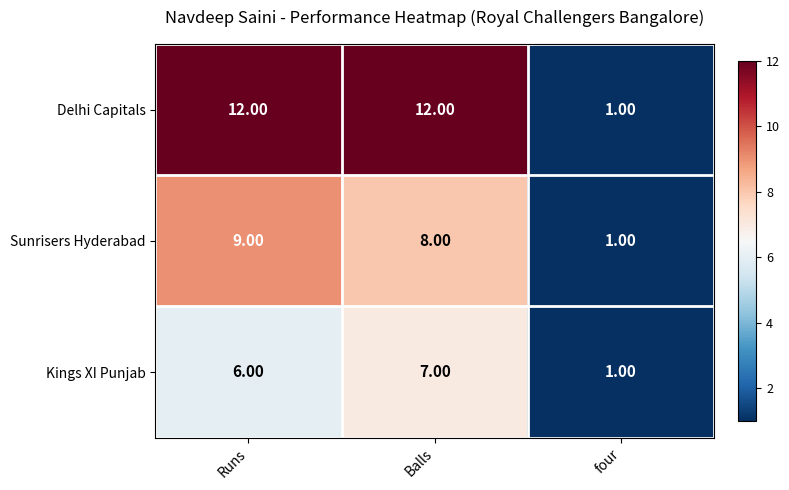

What is the difference between the second highest and minimum values in the Kings XI Punjab series?

5